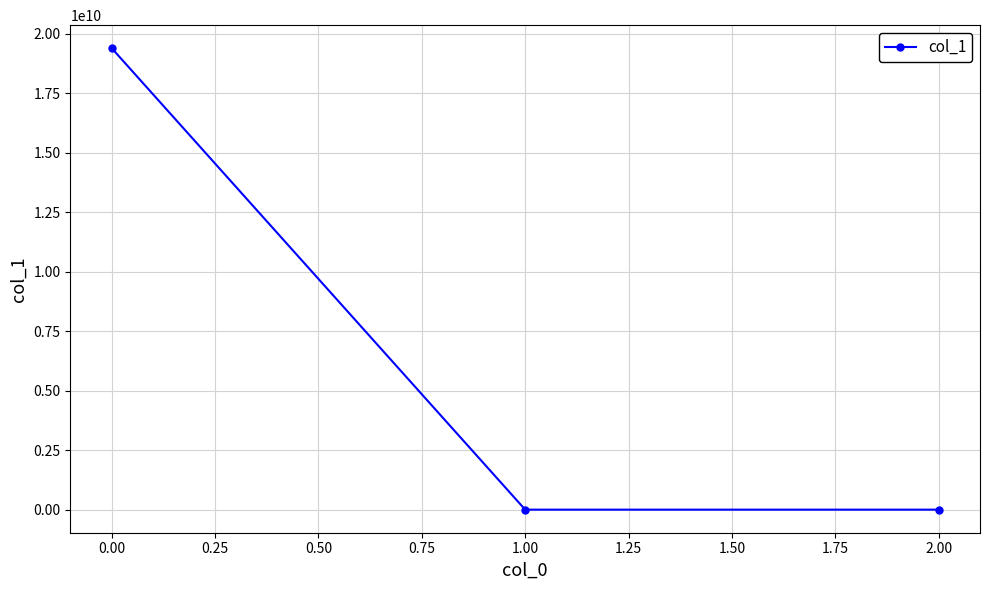

What is the difference between the maximum and minimum values?

19383249017.7